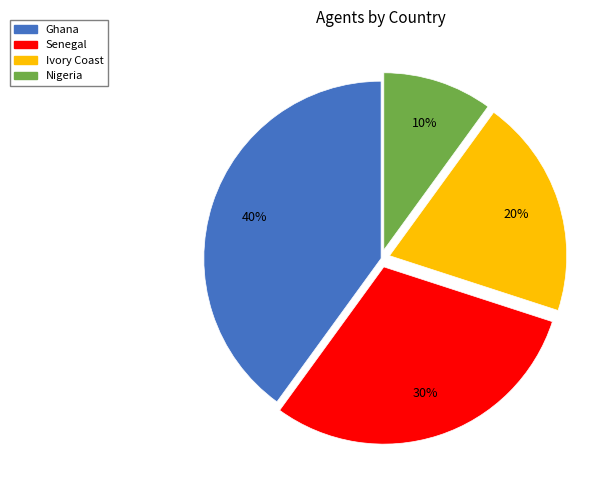

Which has a higher value, Ivory Coast or Ghana?

Ghana